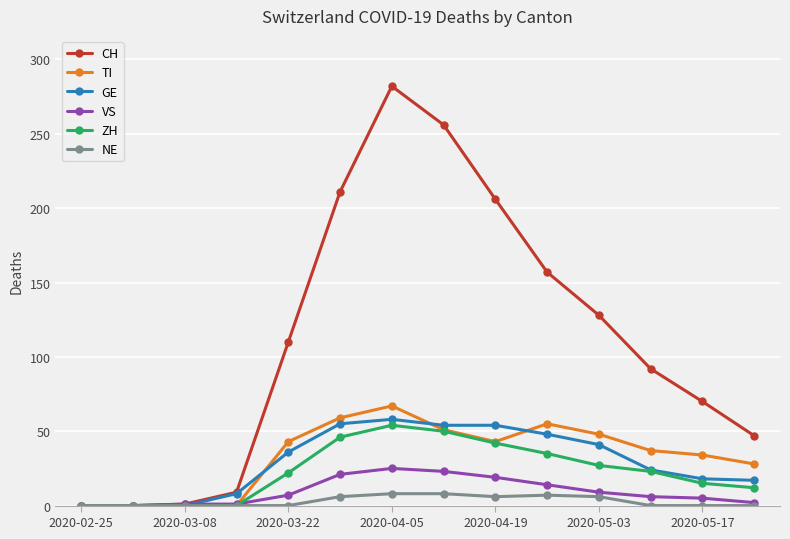

Which series has the largest total across all categories?

CH